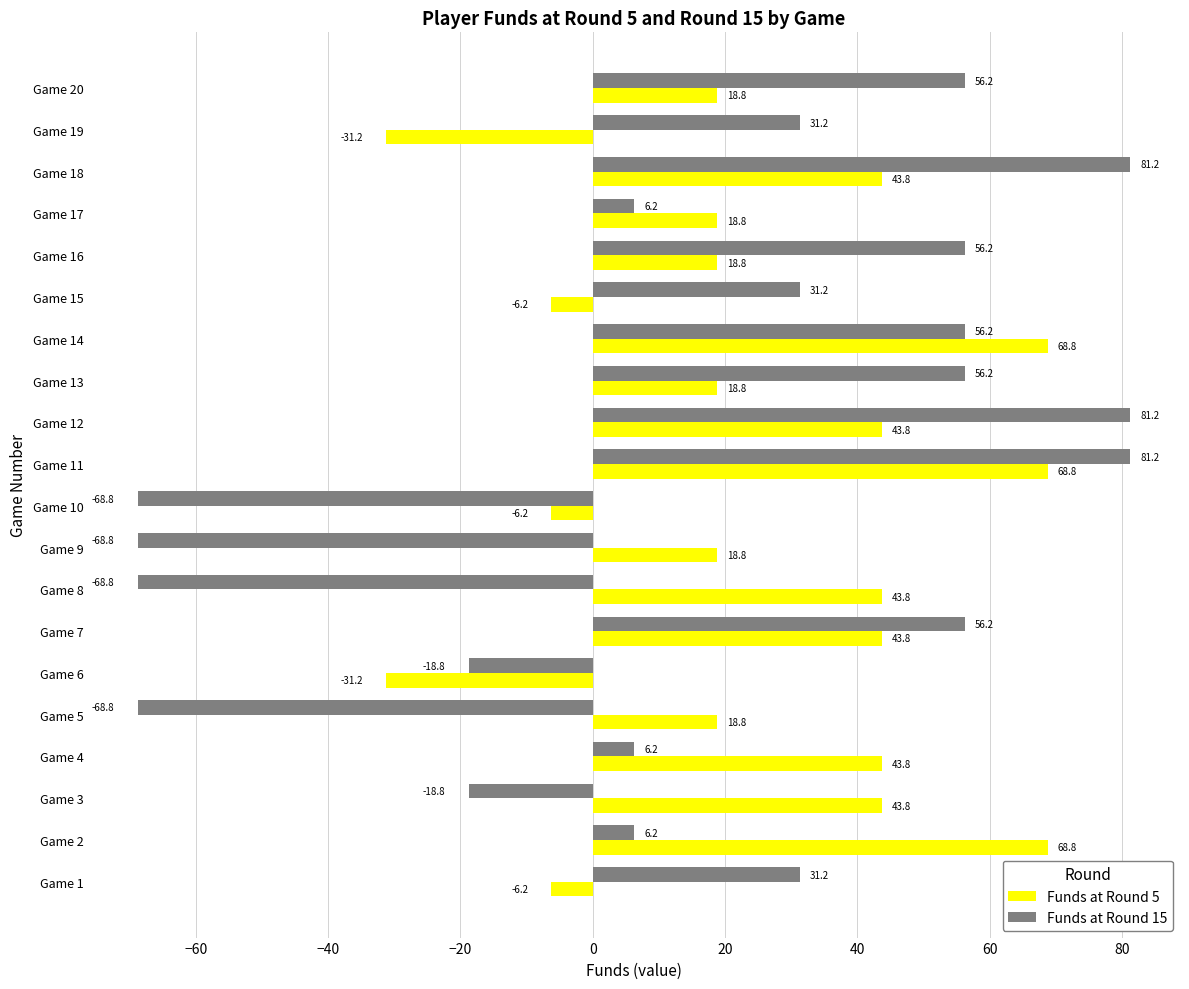

List the series in order of their peak value, lowest first.

Funds at Round 5, Funds at Round 15